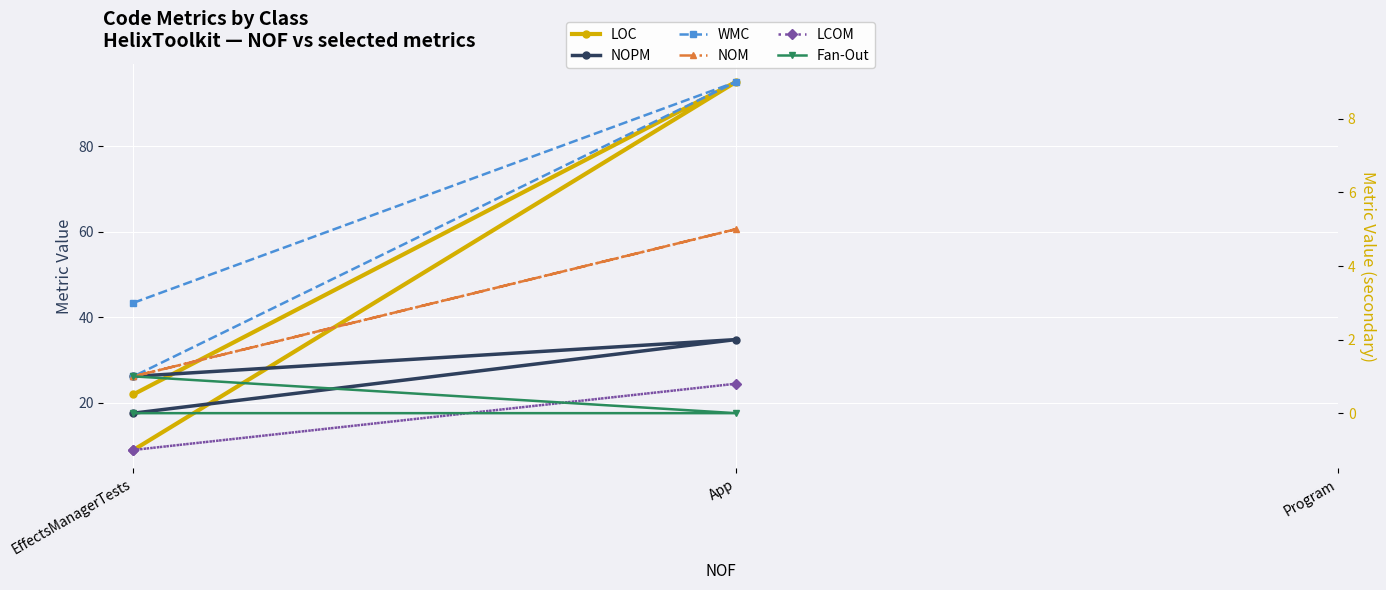

The NOPM series shows -1.4 at EffectsManagerTests. True or false?

False